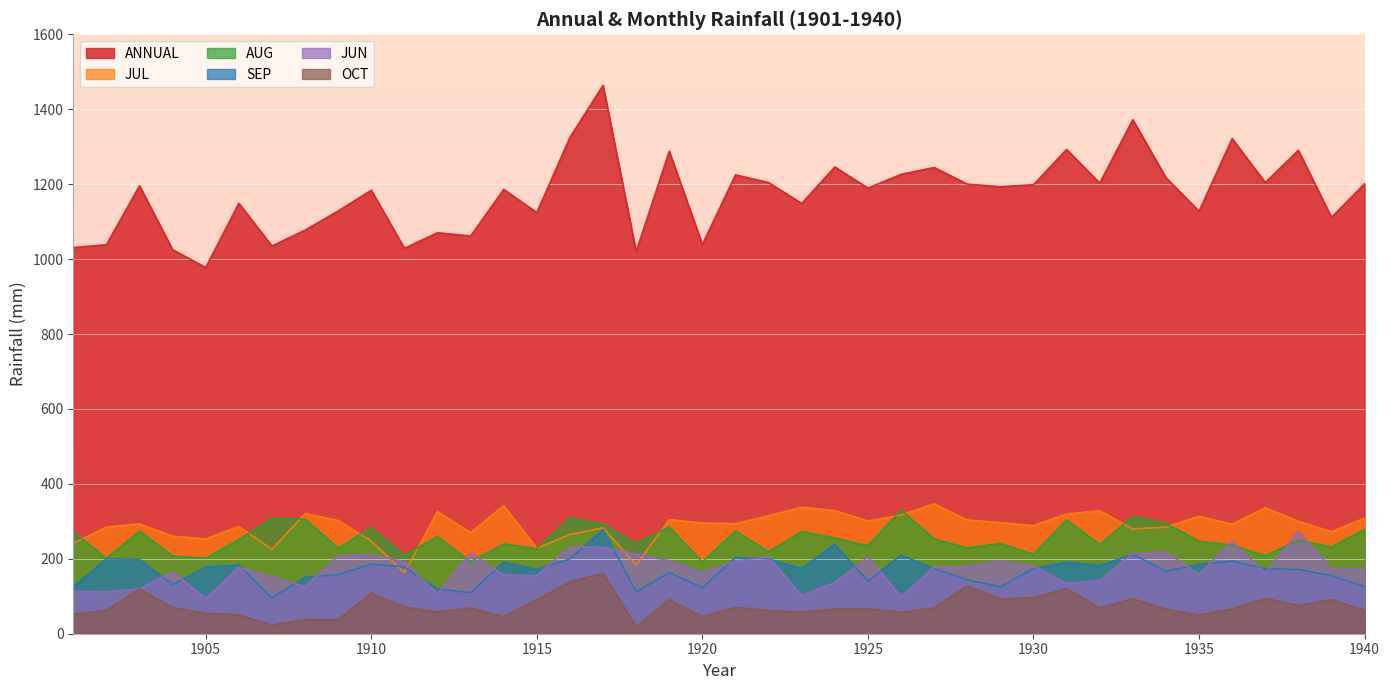

In SEP, how many points are lower than both neighbors (excluding endpoints)?

11